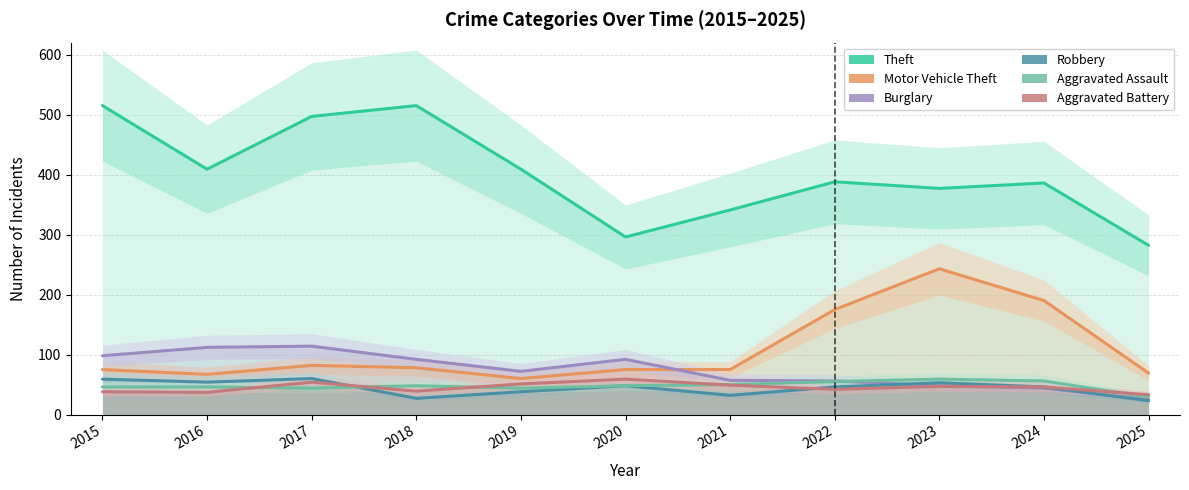

What is the minimum value shown in the chart?

23